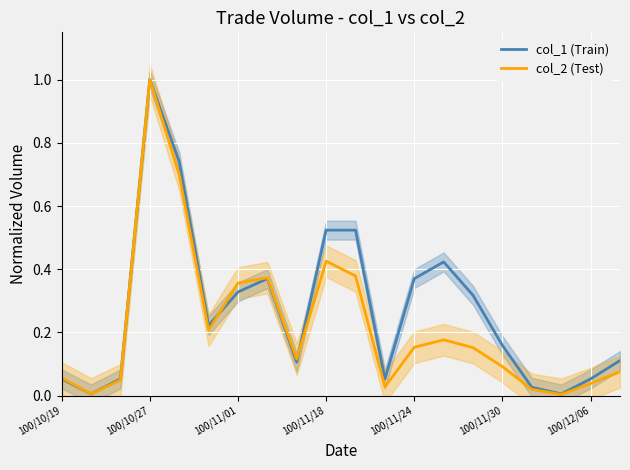

At which label does col_1 (Train) reach its peak?

100/10/27